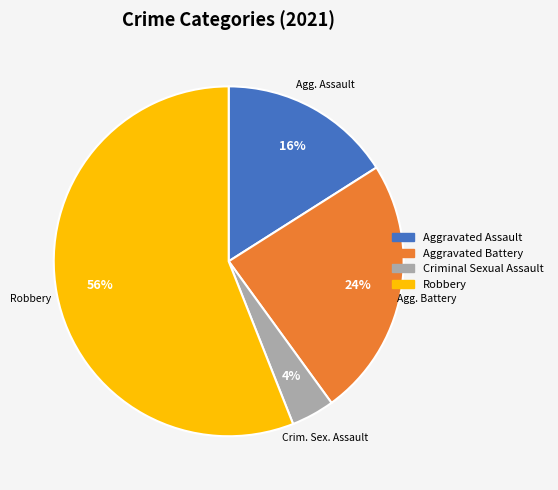

To the nearest percent, what is the difference between the largest and smallest slice percentages?

52%